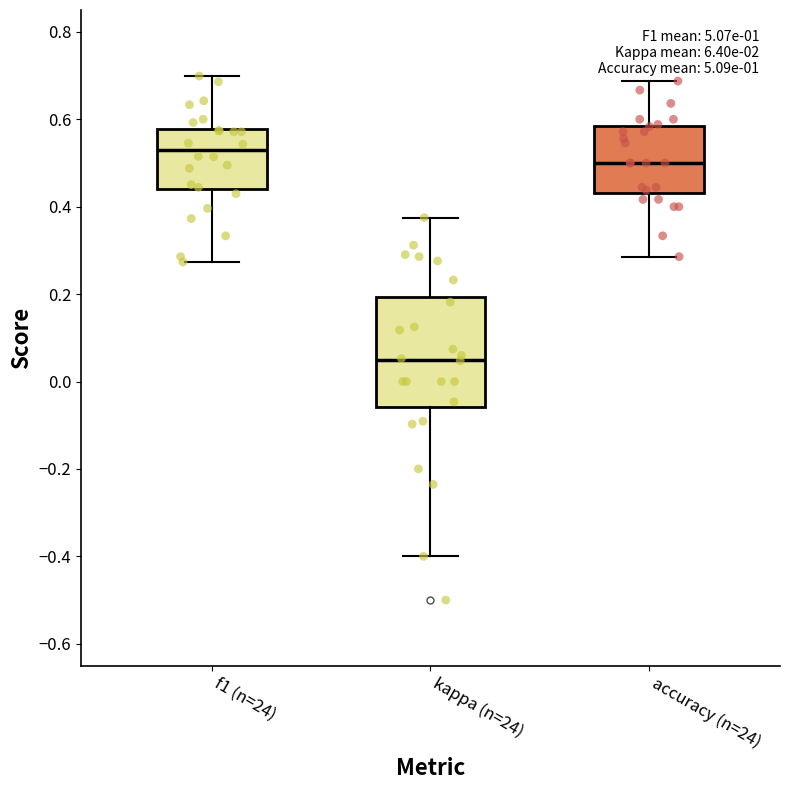

Comparing the boxes themselves (not the whiskers), which one is the tallest?

kappa (n=24)